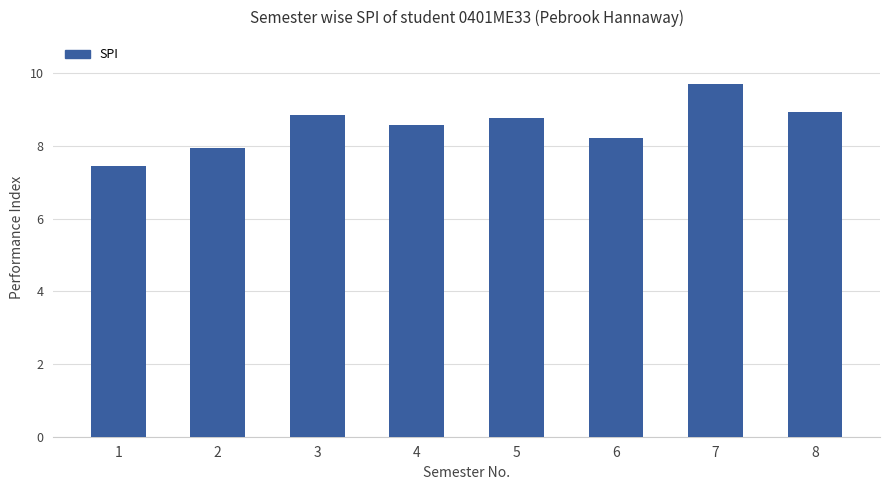

How many data points are less than 8?

2